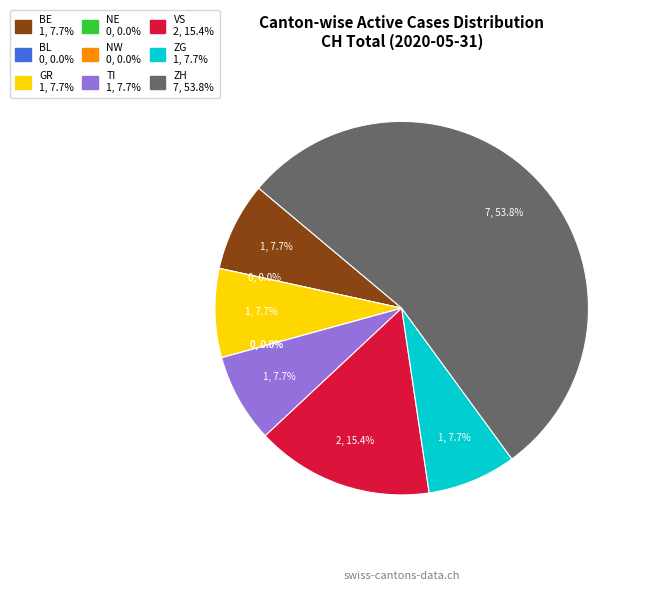

Rank the categories by value from highest to lowest.

ZH, VS, BE, GR, TI, ZG, BL, NE, NW